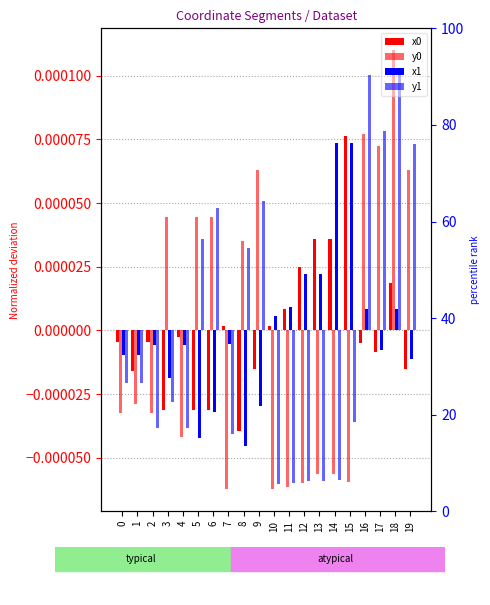

What are all the series names shown in the legend?

x0, y0, x1, y1